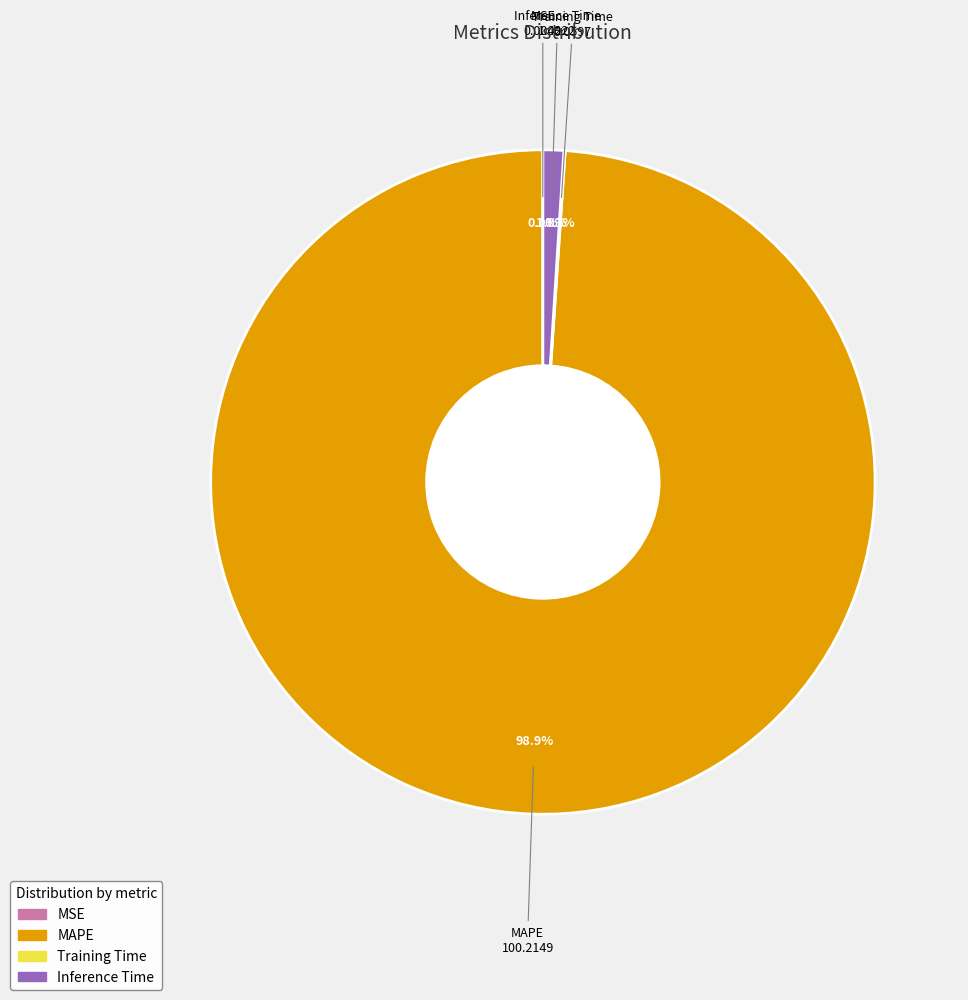

Which category has the biggest portion of the pie?

MAPE